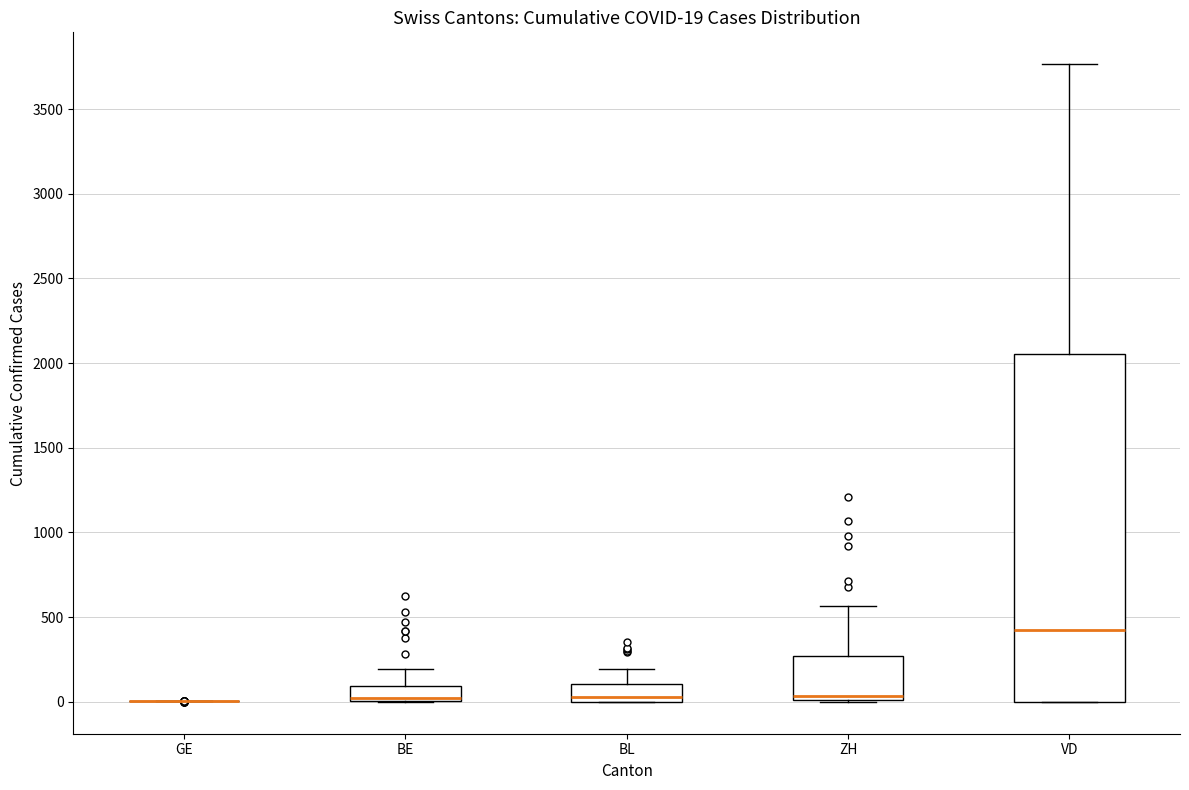

Which box is the tallest, from its lower edge to its upper edge?

VD